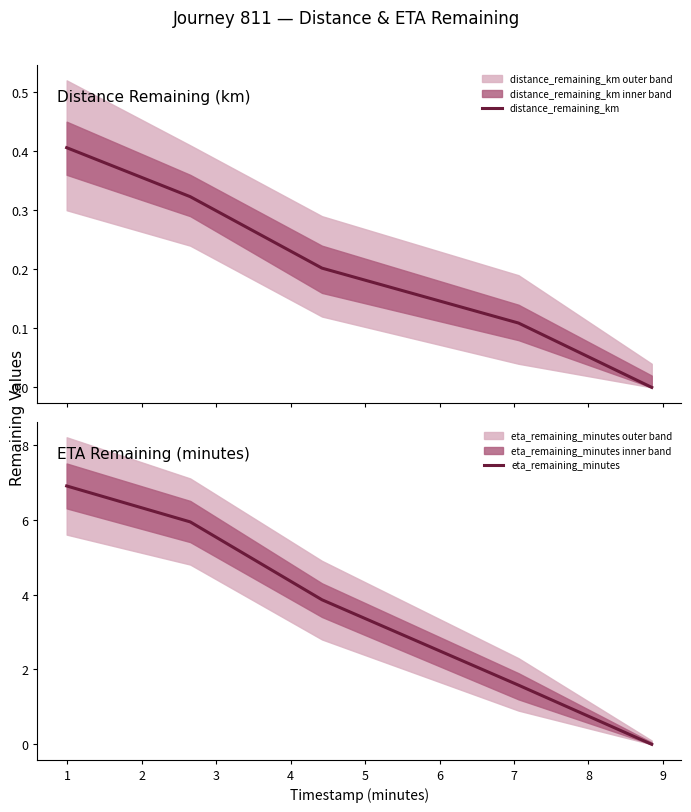

Count the distance_remaining_km values in the range 0 to 1.

5